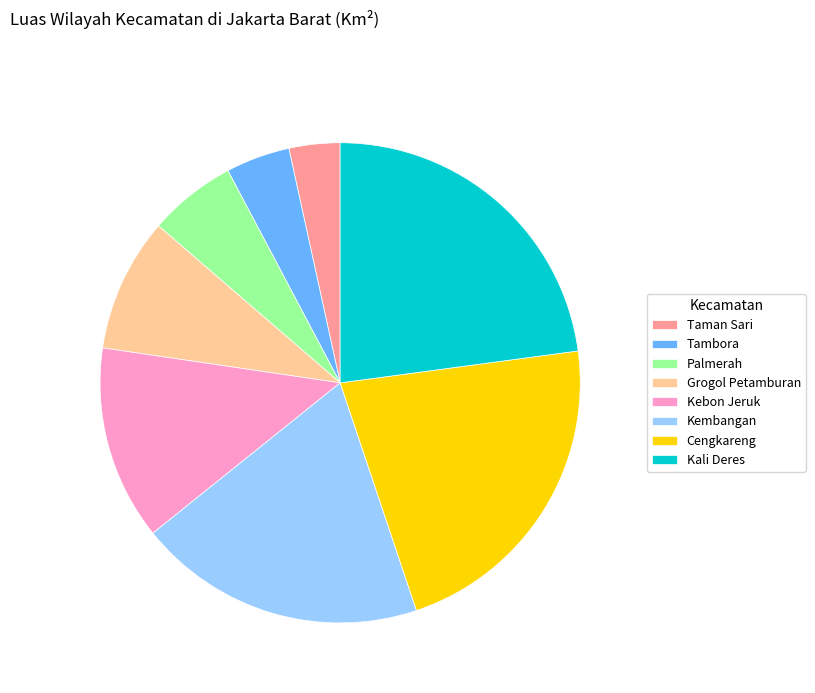

Is there any slice that represents more than half of the pie?

No